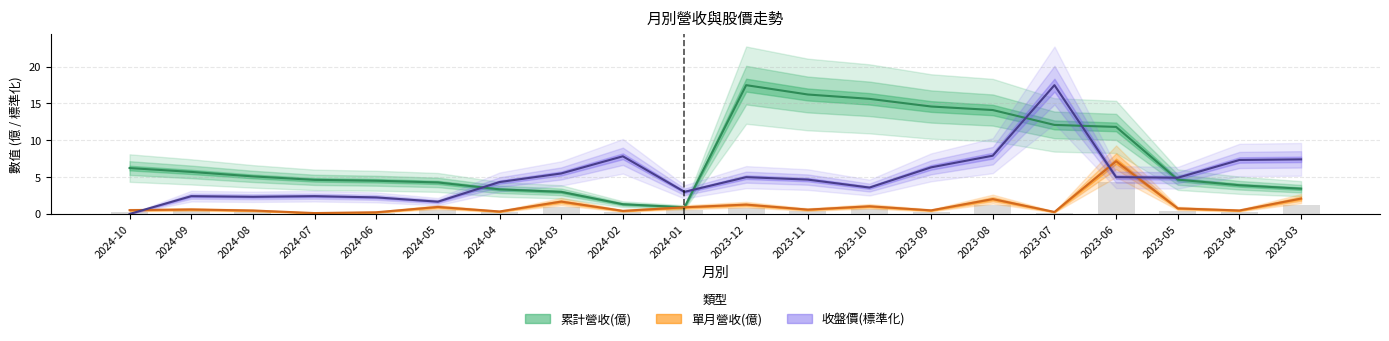

At which category does the chart reach its peak across all series?

2023-12